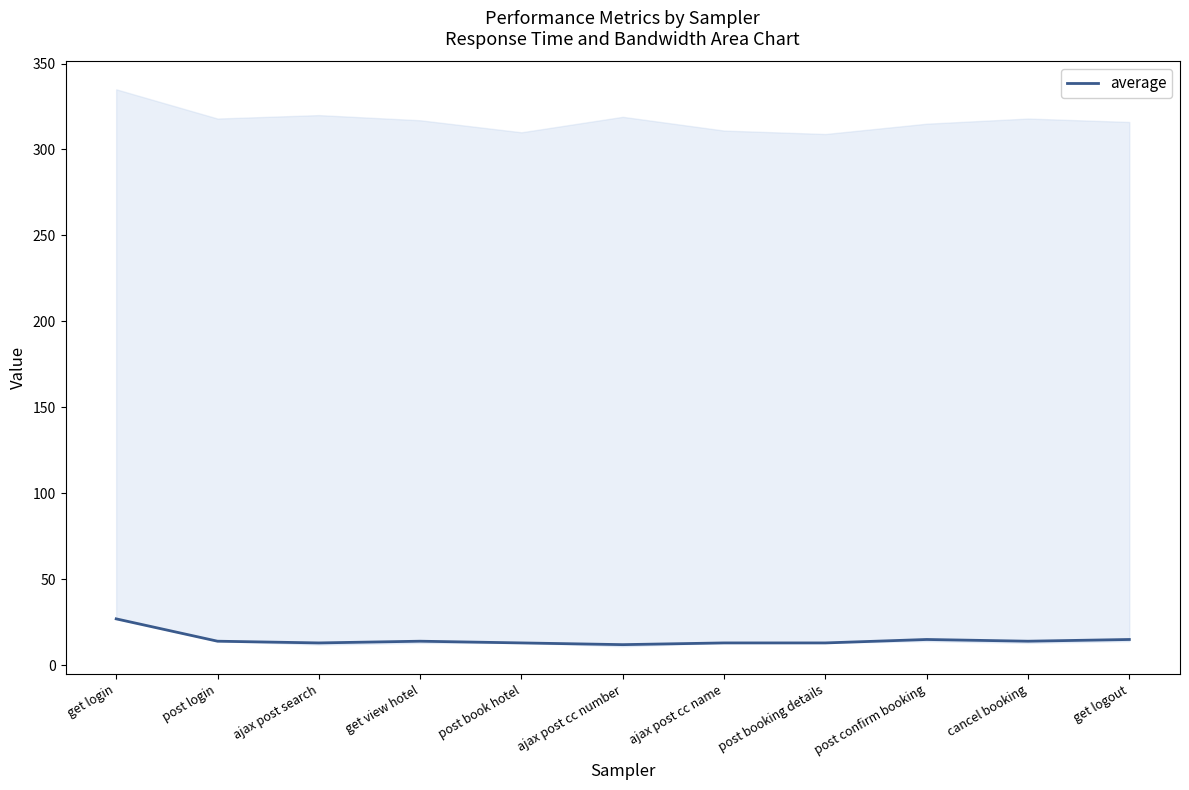

Rank the categories by value from lowest to highest.

ajax post cc number, ajax post search, post book hotel, ajax post cc name, post booking details, post login, get view hotel, cancel booking, post confirm booking, get logout, get login